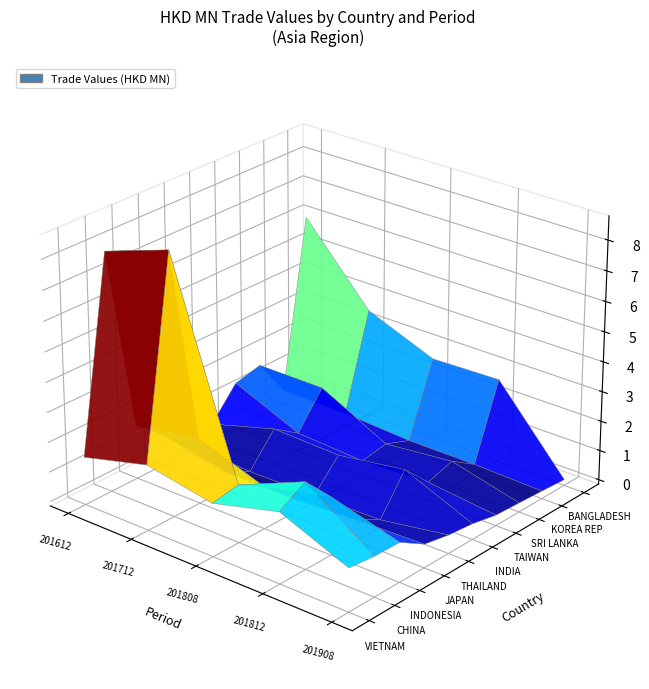

Reading right to left, transcribe all the data shown in this chart.

201612: BANGLADESH=6.0	KOREA REP=0.3	SRI LANKA=1.6	TAIWAN=1.4	INDIA=0.4	THAILAND=0.2	JAPAN=0.9	INDONESIA=1.6	CHINA=7.8	VIETNAM=1.5
201712: BANGLADESH=3.5	KOREA REP=0.3	SRI LANKA=1.6	TAIWAN=0.5	INDIA=1.1	THAILAND=0.0	JAPAN=0.5	INDONESIA=2.1	CHINA=8.6	VIETNAM=2.0
201808: BANGLADESH=2.6	KOREA REP=0.2	SRI LANKA=0.5	TAIWAN=0.3	INDIA=1.0	THAILAND=0.0	JAPAN=0.5	INDONESIA=1.3	CHINA=1.8	VIETNAM=1.6
201812: BANGLADESH=2.7	KOREA REP=0.2	SRI LANKA=0.7	TAIWAN=0.5	INDIA=1.3	THAILAND=0.1	JAPAN=0.6	INDONESIA=1.8	CHINA=2.7	VIETNAM=2.2
201908: BANGLADESH=0.0	KOREA REP=0.1	SRI LANKA=0.2	TAIWAN=0.2	INDIA=0.4	THAILAND=0.5	JAPAN=0.6	INDONESIA=1.2	CHINA=1.2	VIETNAM=1.3